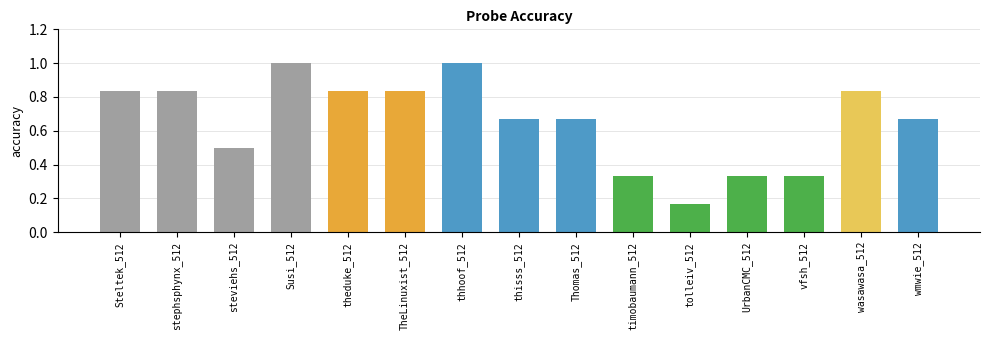

What position from the left is vfsh_512?

13